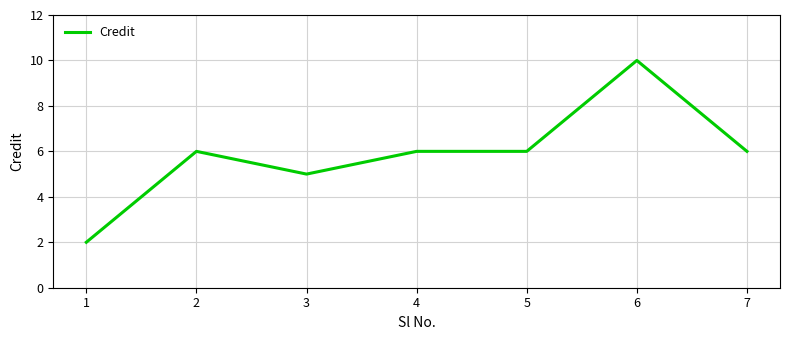

Which category has the lowest value across all series?

1